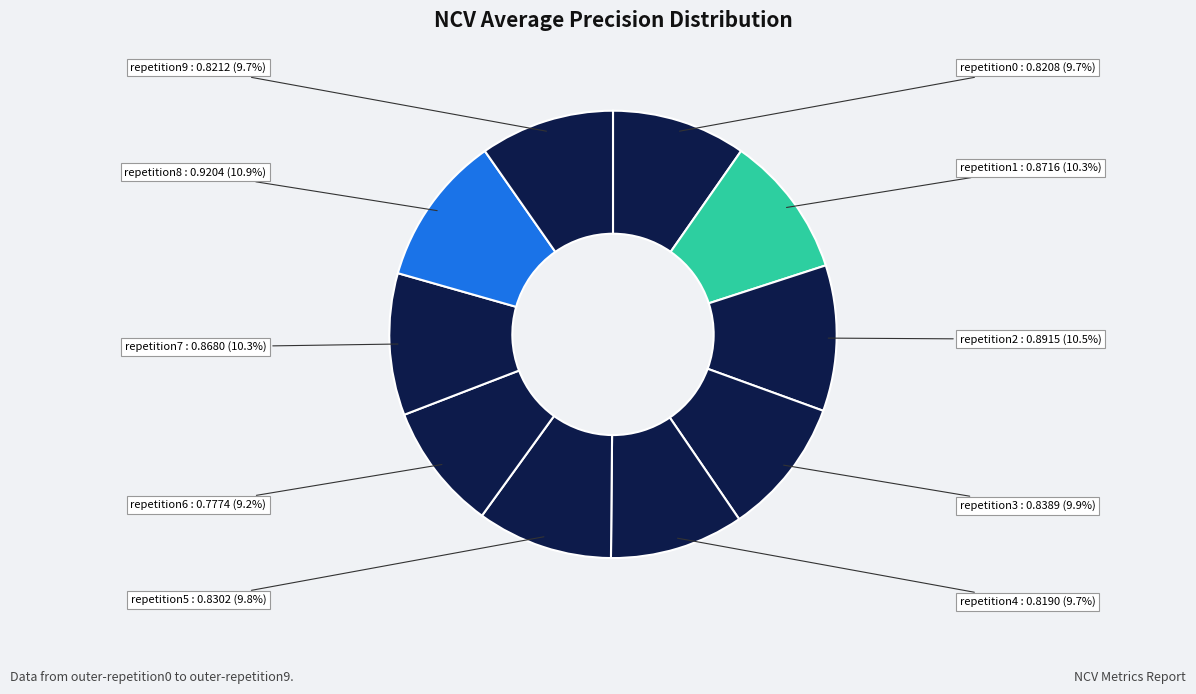

How many slices are in this pie chart?

10